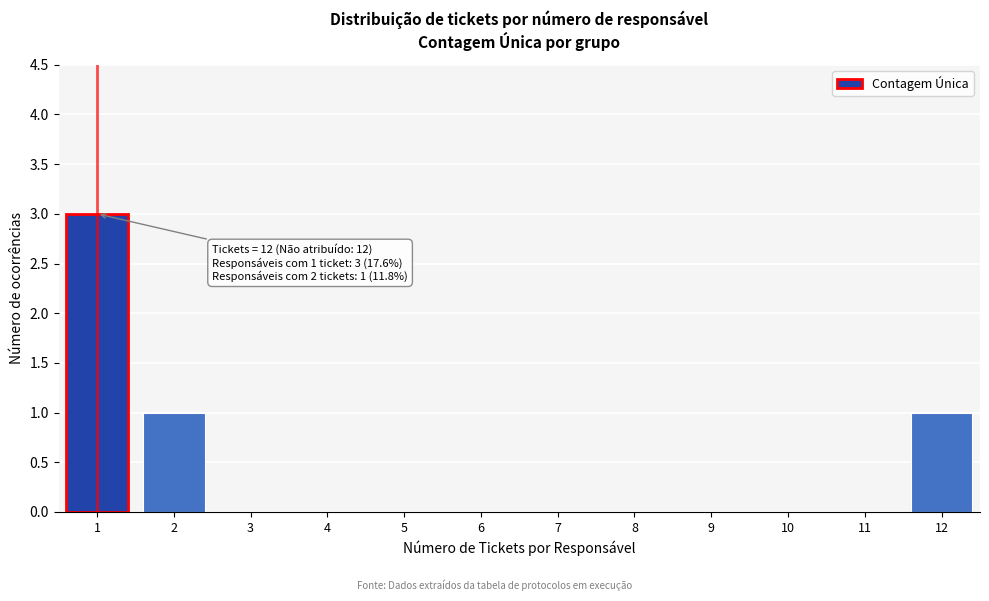

Reading left to right, transcribe all the data shown in this chart.

1=3	2=1	3=0	4=0	5=0	6=0	7=0	8=0	9=0	10=0	11=0	12=1